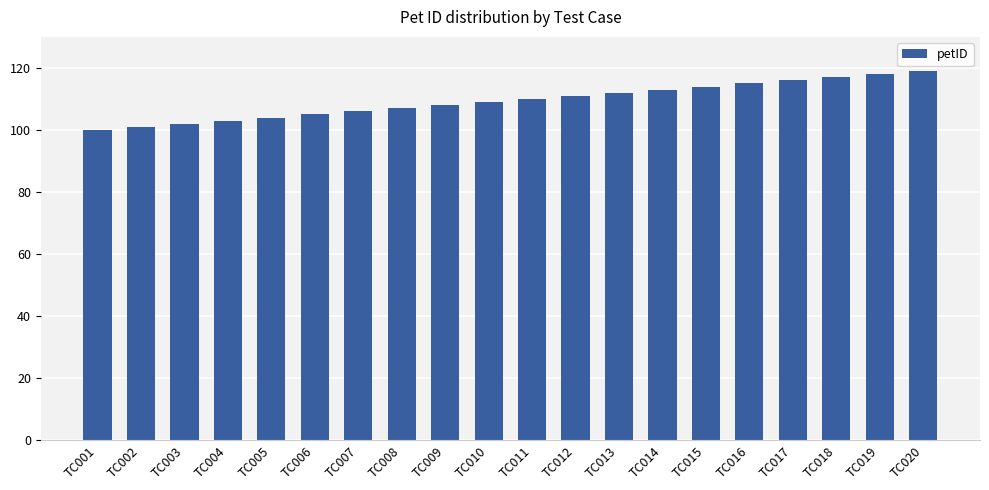

What value does the data have at TC007, to the nearest 10?

110